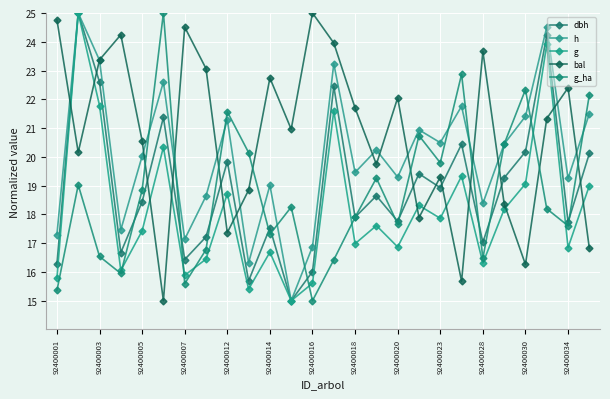

What is the maximum value for h?

25.0